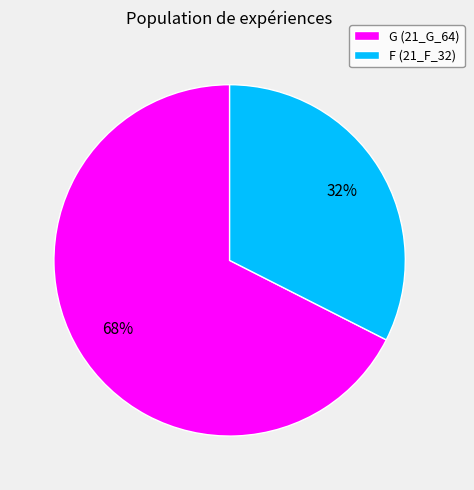

The F slice represents 44% of the pie. True or false?

False